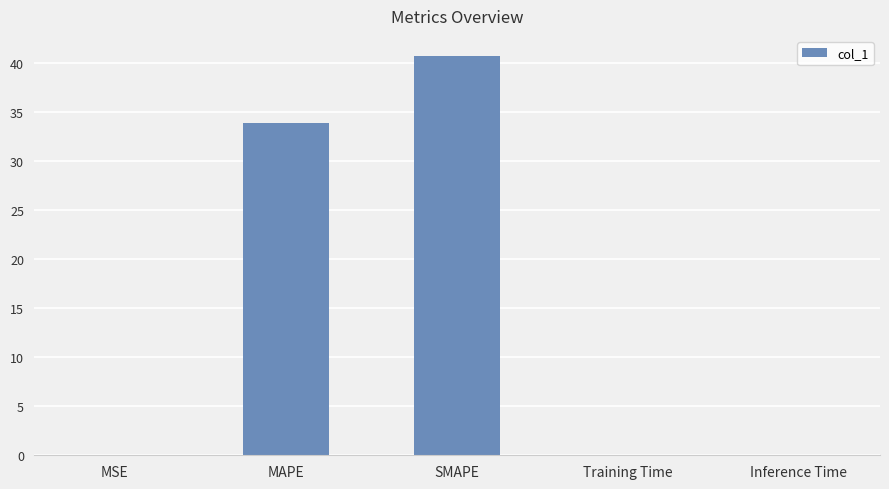

What is the maximum value shown in the chart?

40.7